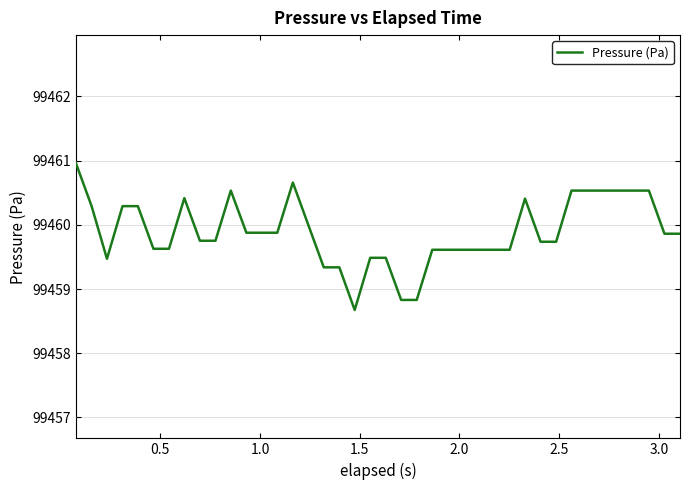

How many values are below 99459?

3